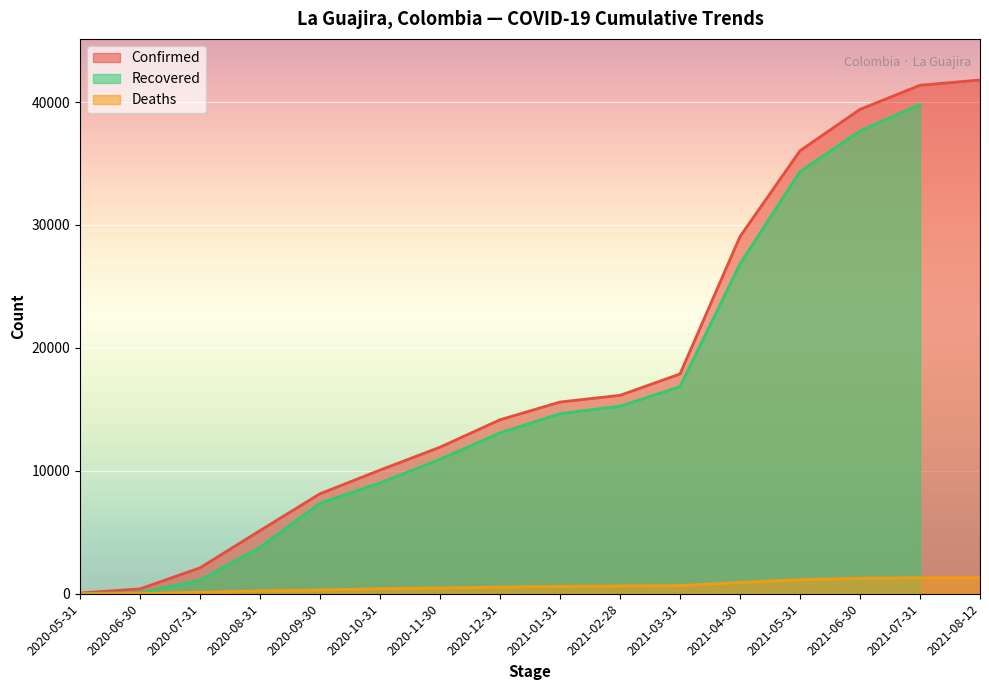

What is the difference between the maximum and minimum values in the Deaths series?

1306